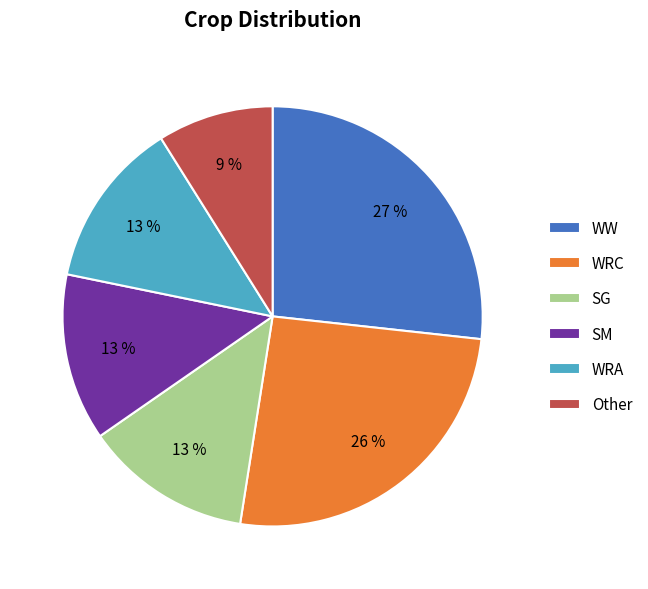

Which slice is the smallest?

Other